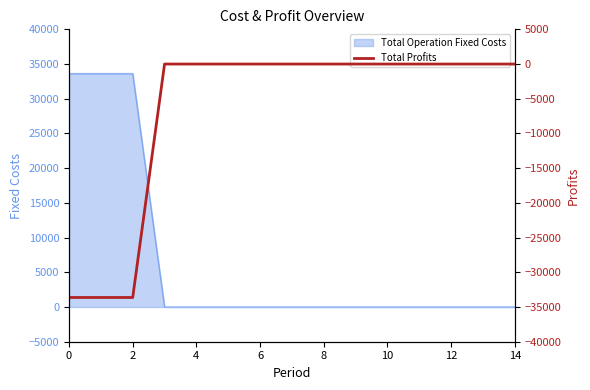

The value of Total Operation Fixed Costs at 2 is 12597.5. True or false?

False